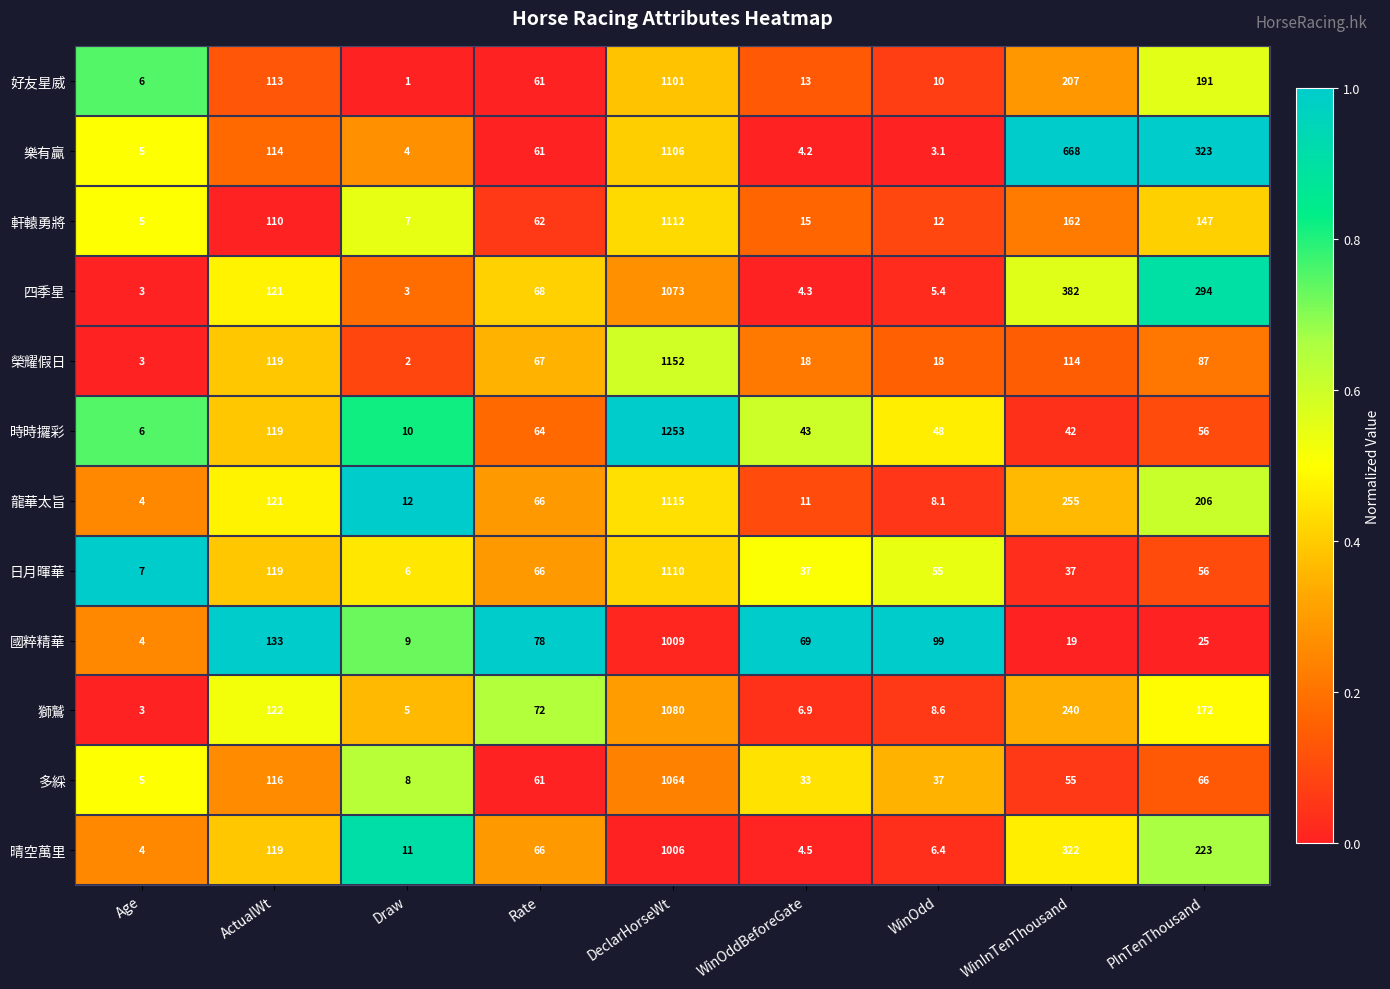

Which series has the largest total across all categories?

樂有贏